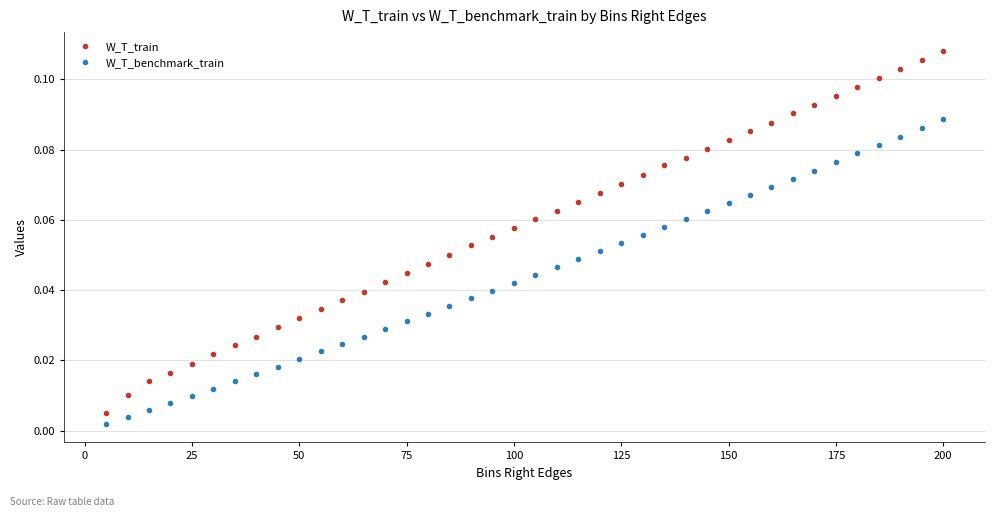

True or false: W_T_train and W_T_benchmark_train intersect in this chart.

False